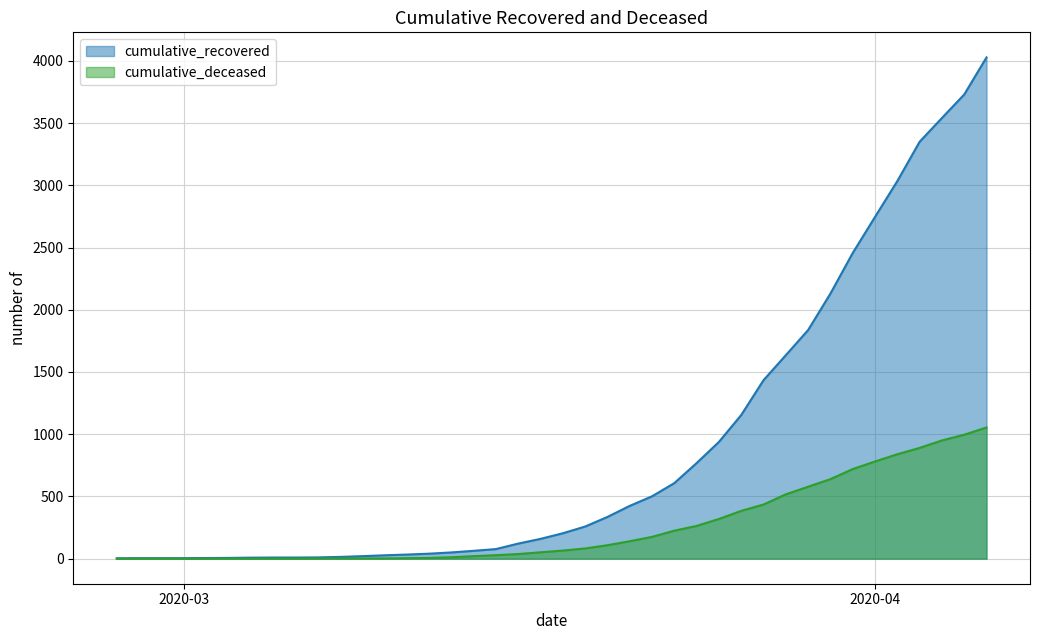

True or false: cumulative_recovered has more than 2 points higher than both neighbors.

False